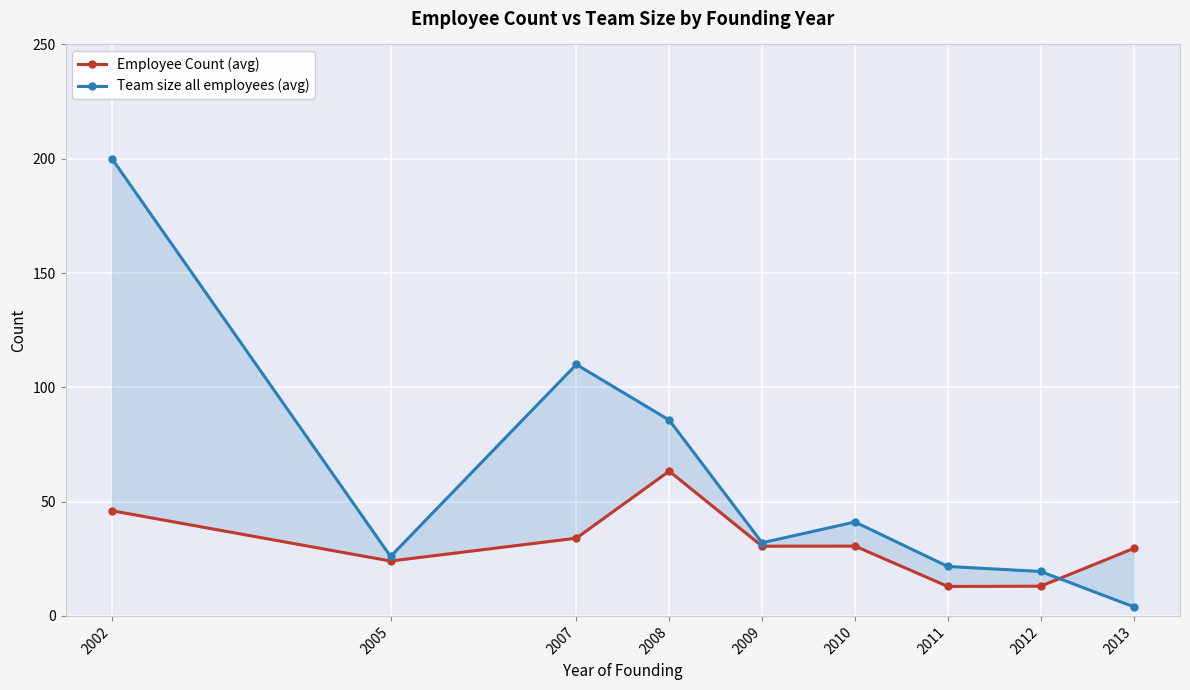

Where does the Team size all employees (avg) series first go above 32?

2002